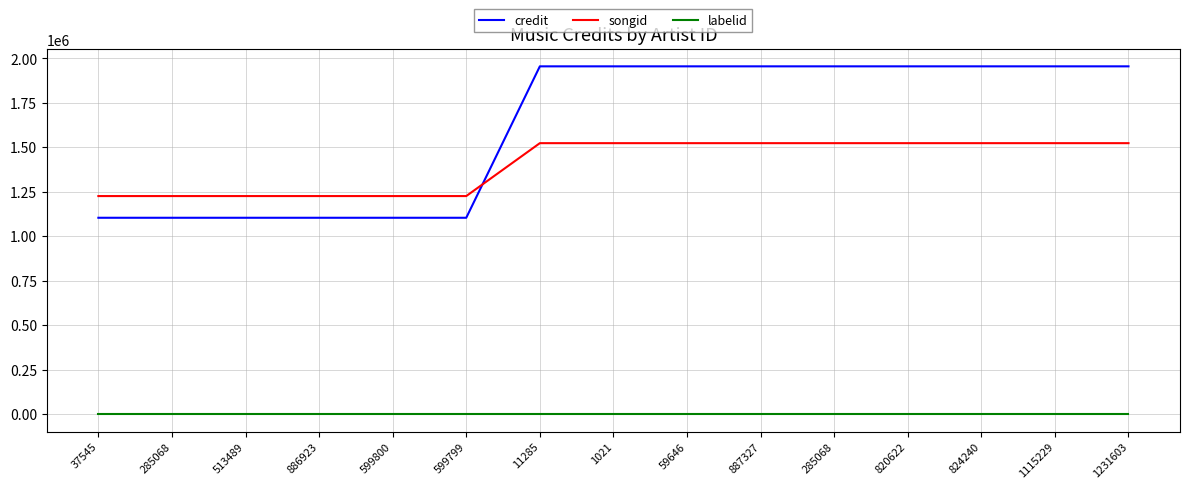

What are all the series names shown in the legend?

credit, songid, labelid